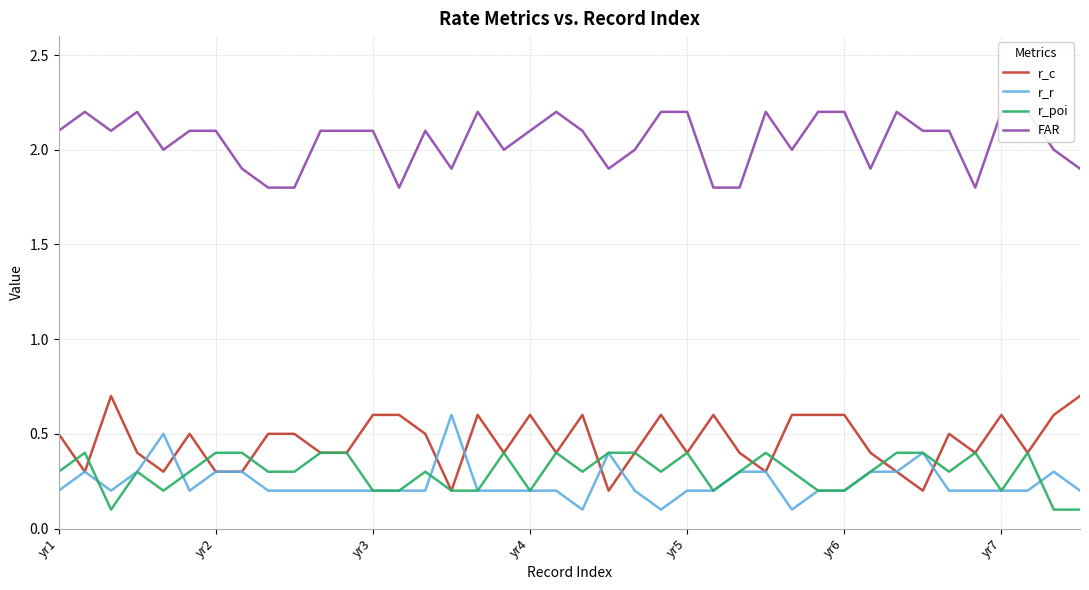

How many values in the FAR series are below 2?

11